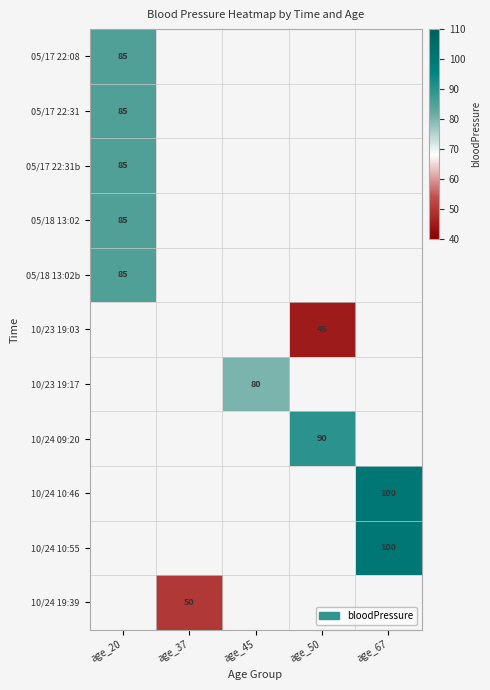

What is the maximum value shown in the chart?

100.0